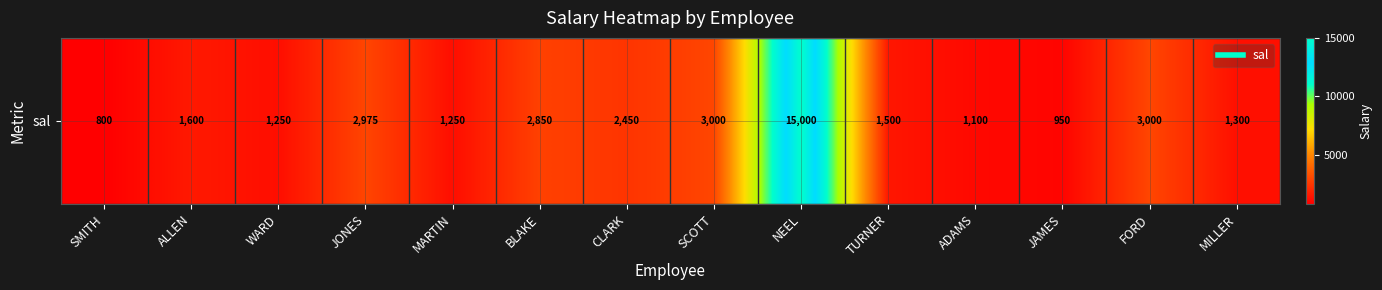

What is the difference between the maximum and minimum values?

14200